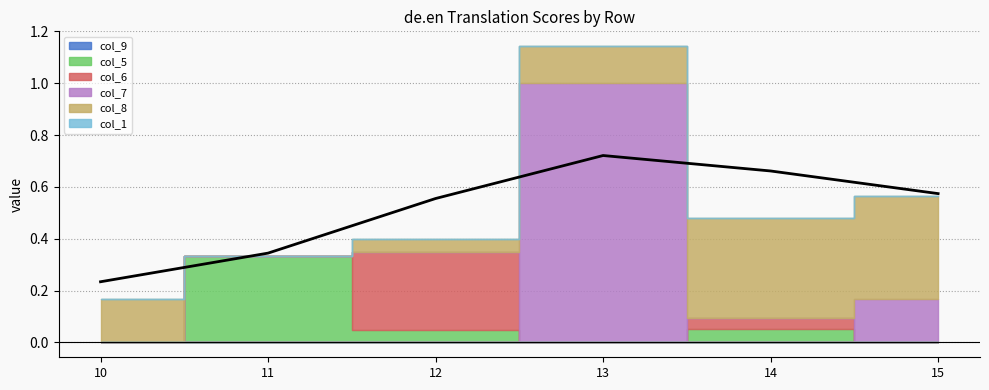

What are all the series names shown in the legend?

col_9, col_5, col_6, col_7, col_8, col_1